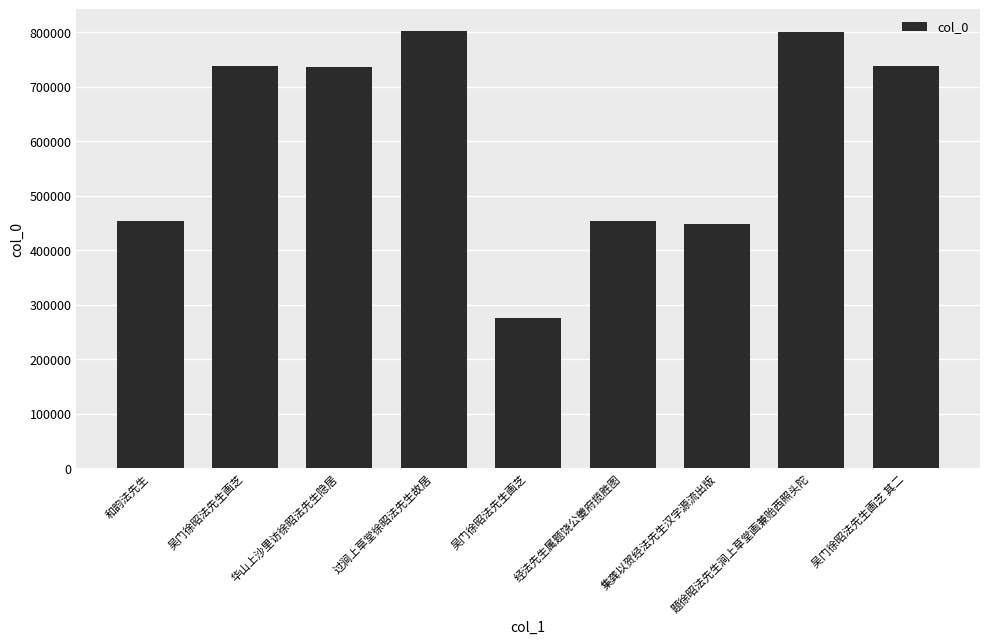

What is the label of the 5th bar from the left?

吴门徐昭法先生画芝